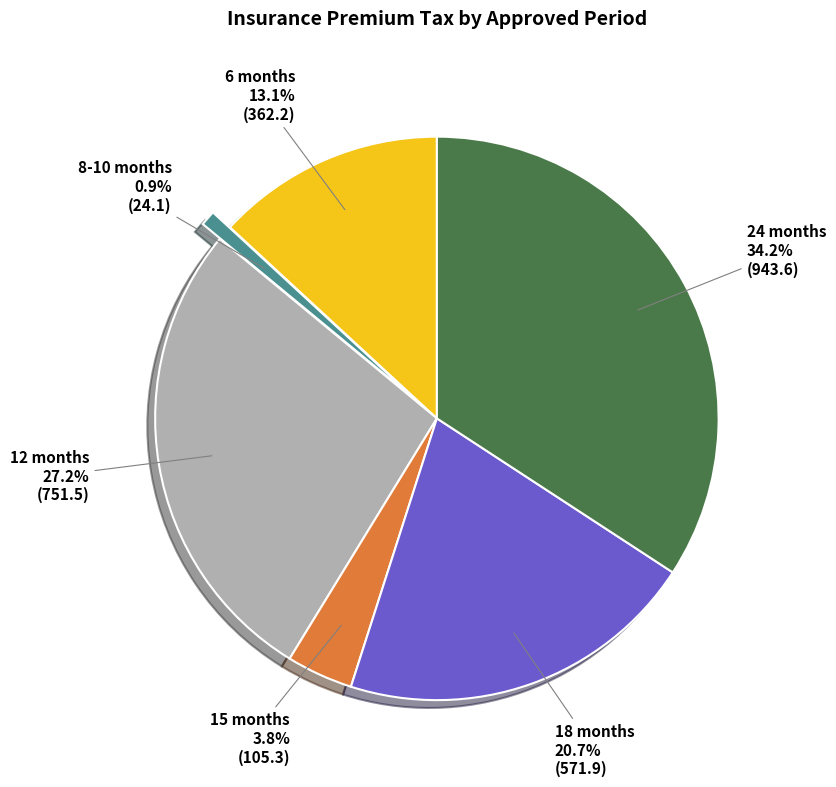

Do 6 months and 8-10 months together represent more than half of the pie?

No